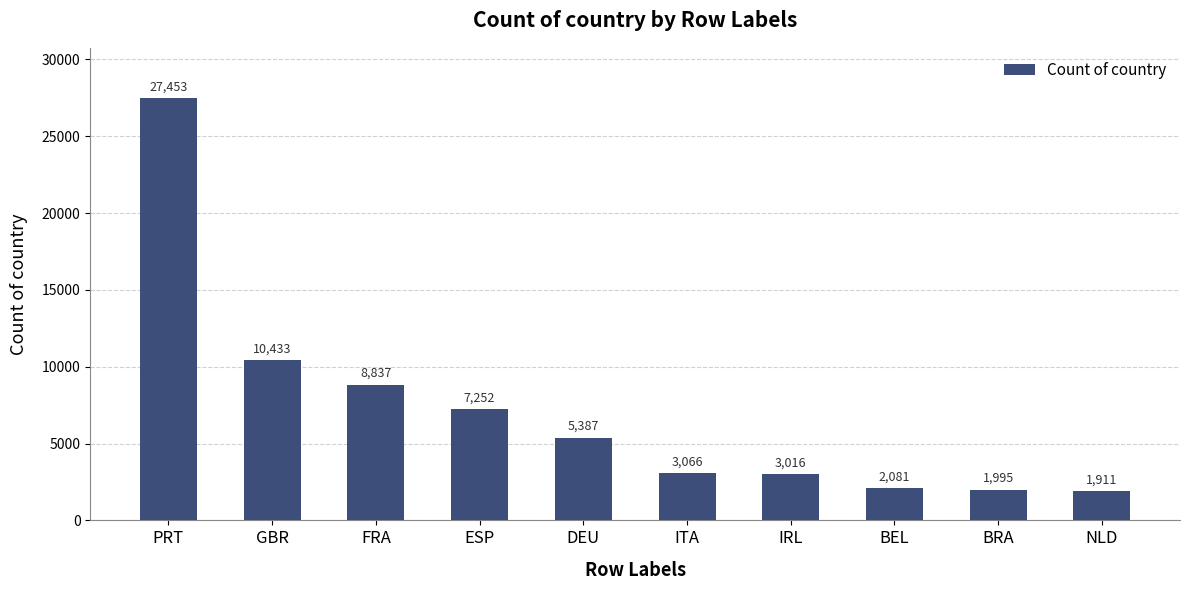

What is the label of the 9th bar from the right?

GBR